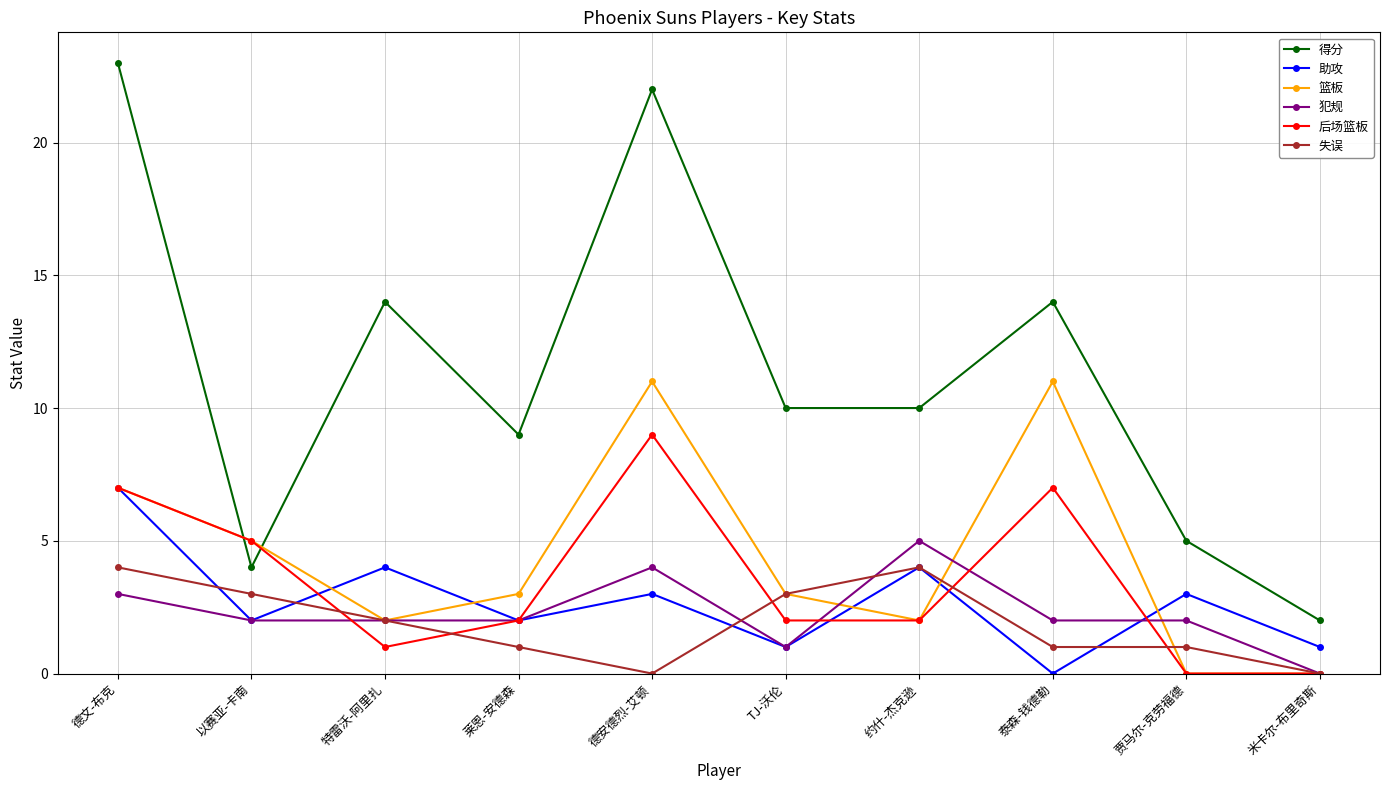

At which label is 失误 closest to 2?

特雷沃-阿里扎